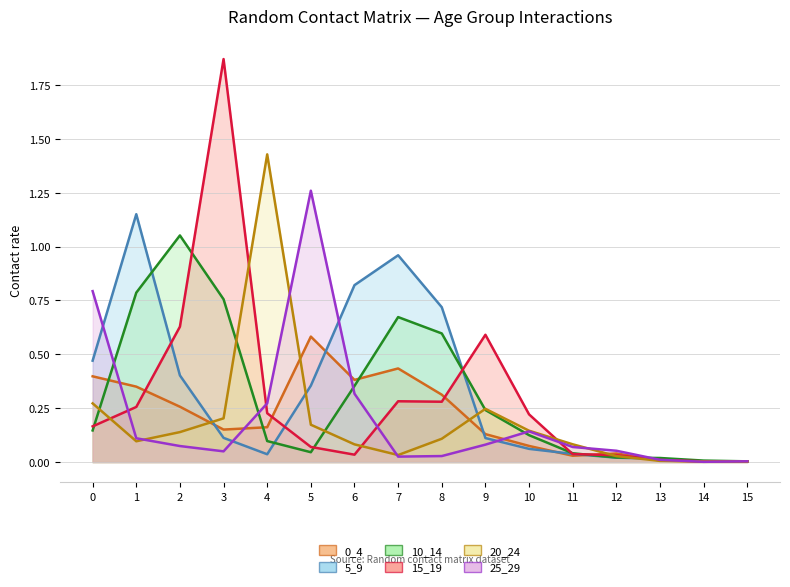

True or false: 0_4 and 5_9 cross at least once.

True